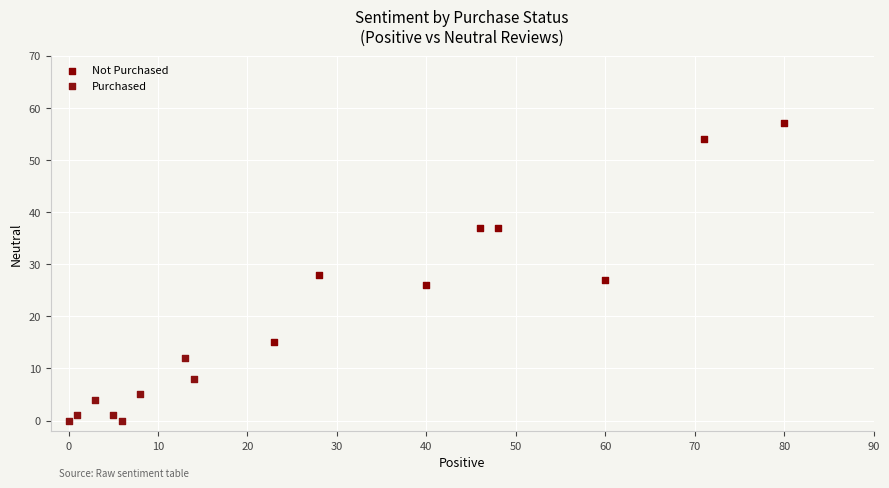

What are all the series names shown in the legend?

Not Purchased, Purchased